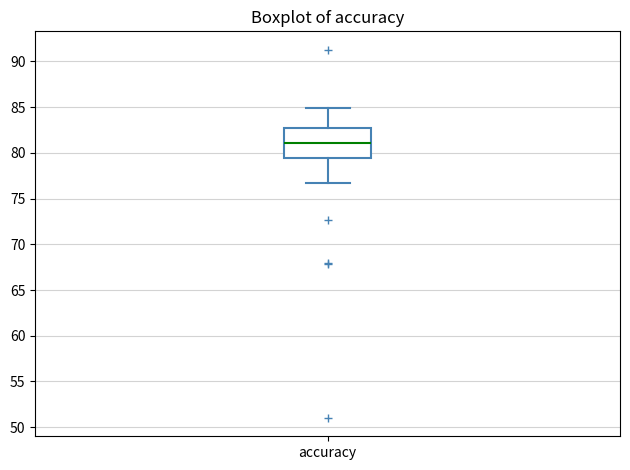

Where is the lower edge of the box for accuracy on the y-axis? The values are not printed on the chart, so give them approximately, as read against the axis.

79.5